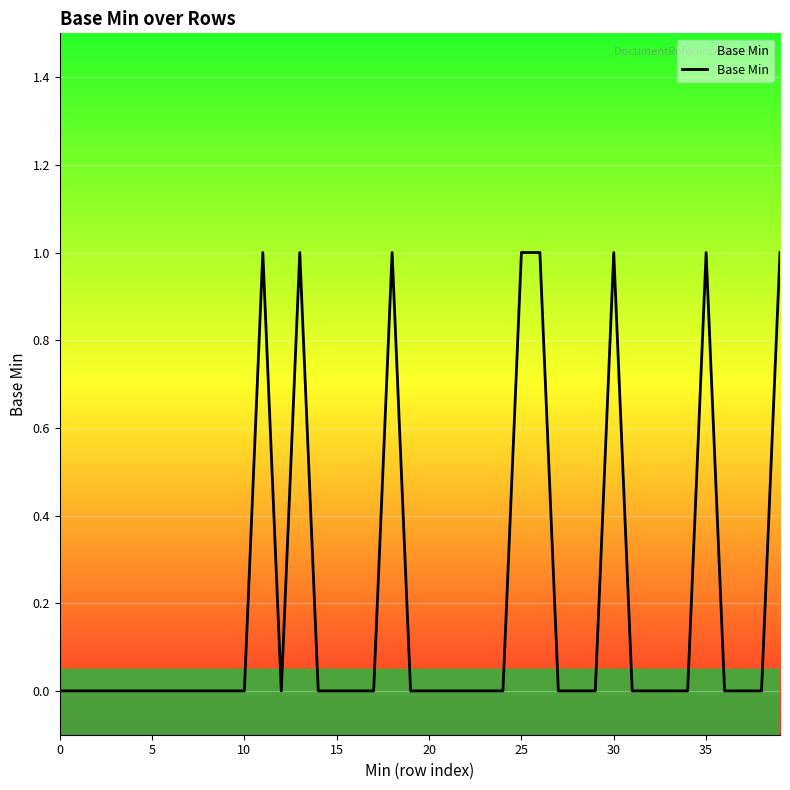

Does the chart have visible grid lines?

Yes